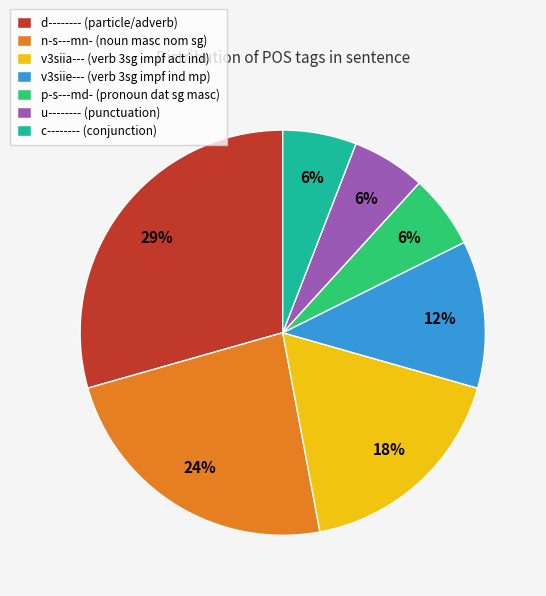

What is the largest slice in the pie chart?

d--------